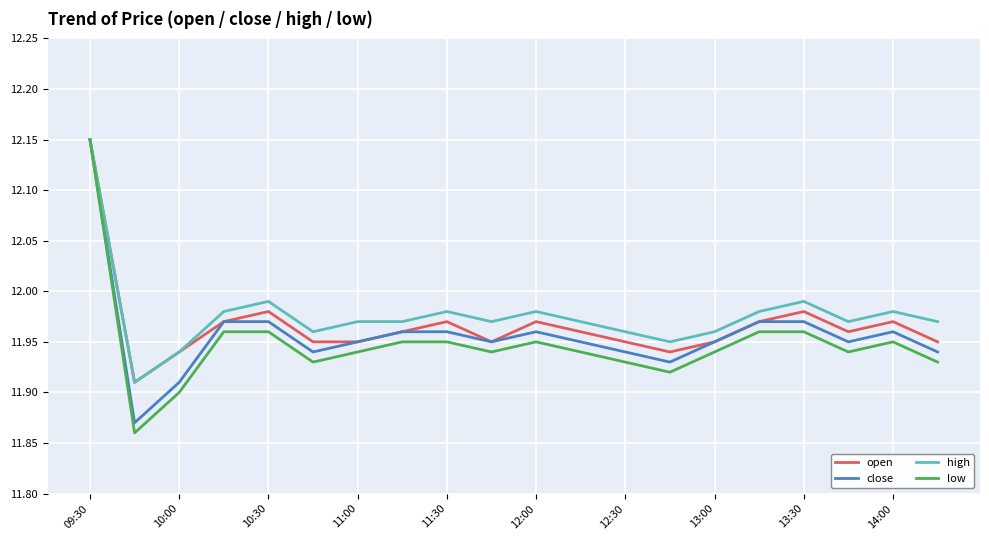

Which series has the largest range (max minus min)?

low